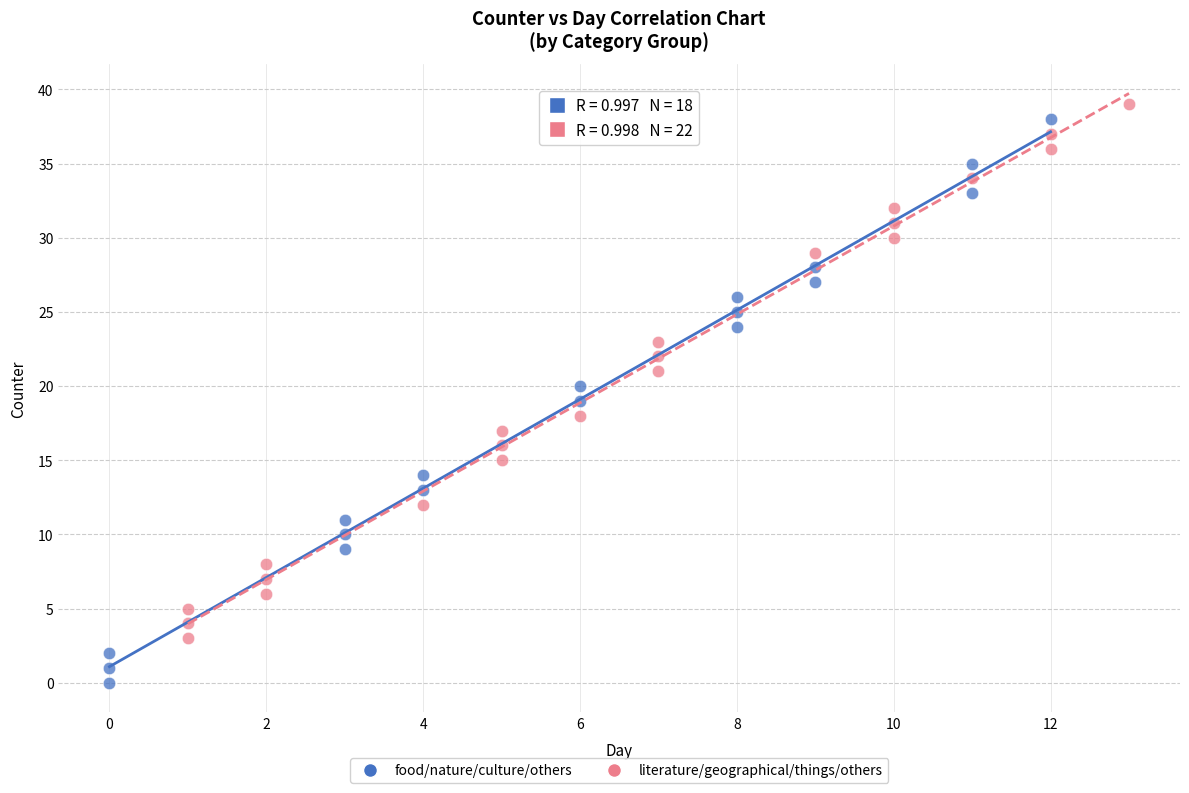

Which series has the largest Y range (max minus min)?

food/nature/culture/others